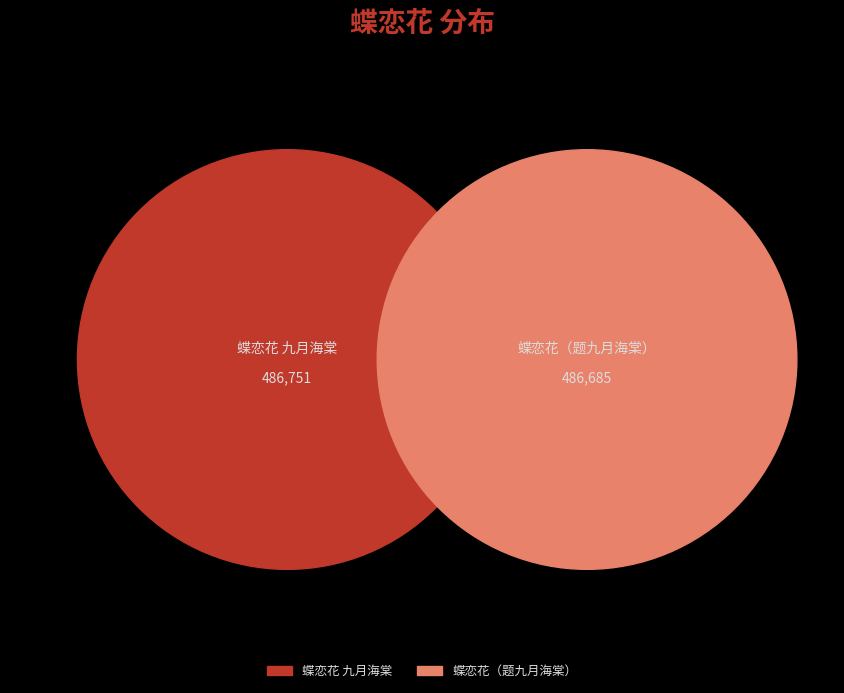

Is it true that 蝶恋花（题九月海棠） is 45% of the pie?

False